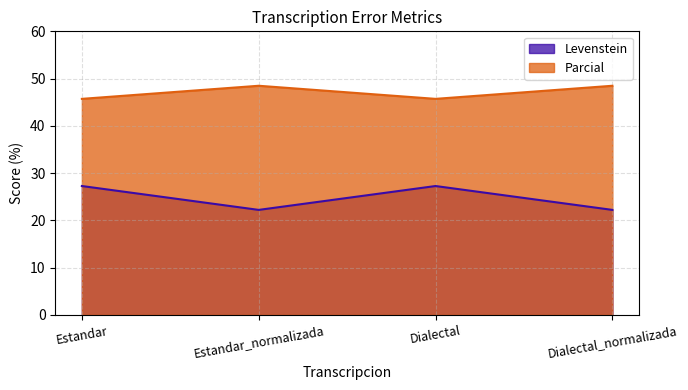

Count the Parcial values in the range 45 to 48.

2